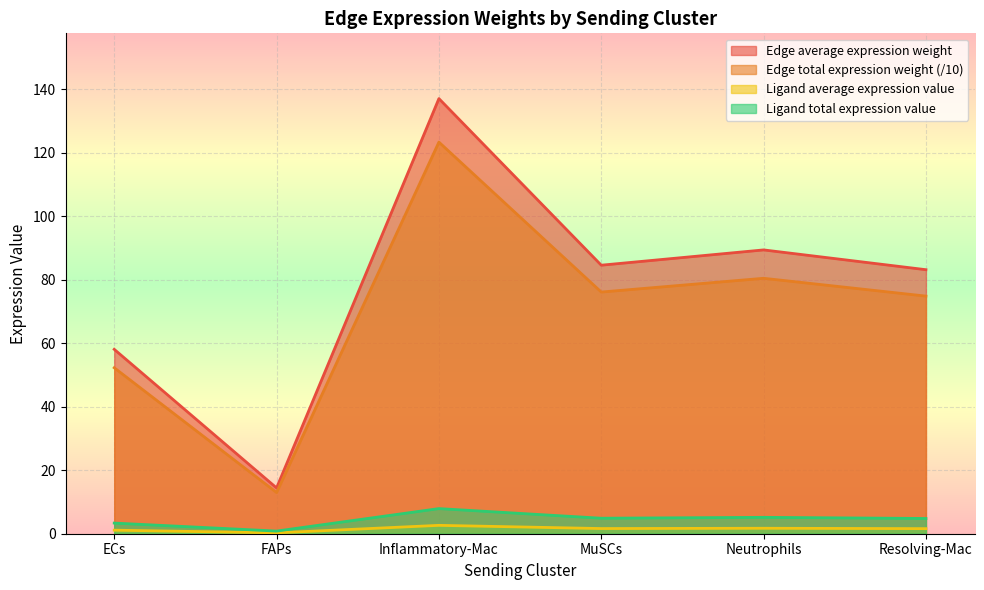

The Edge average expression weight series shows 25.1 at FAPs. True or false?

False